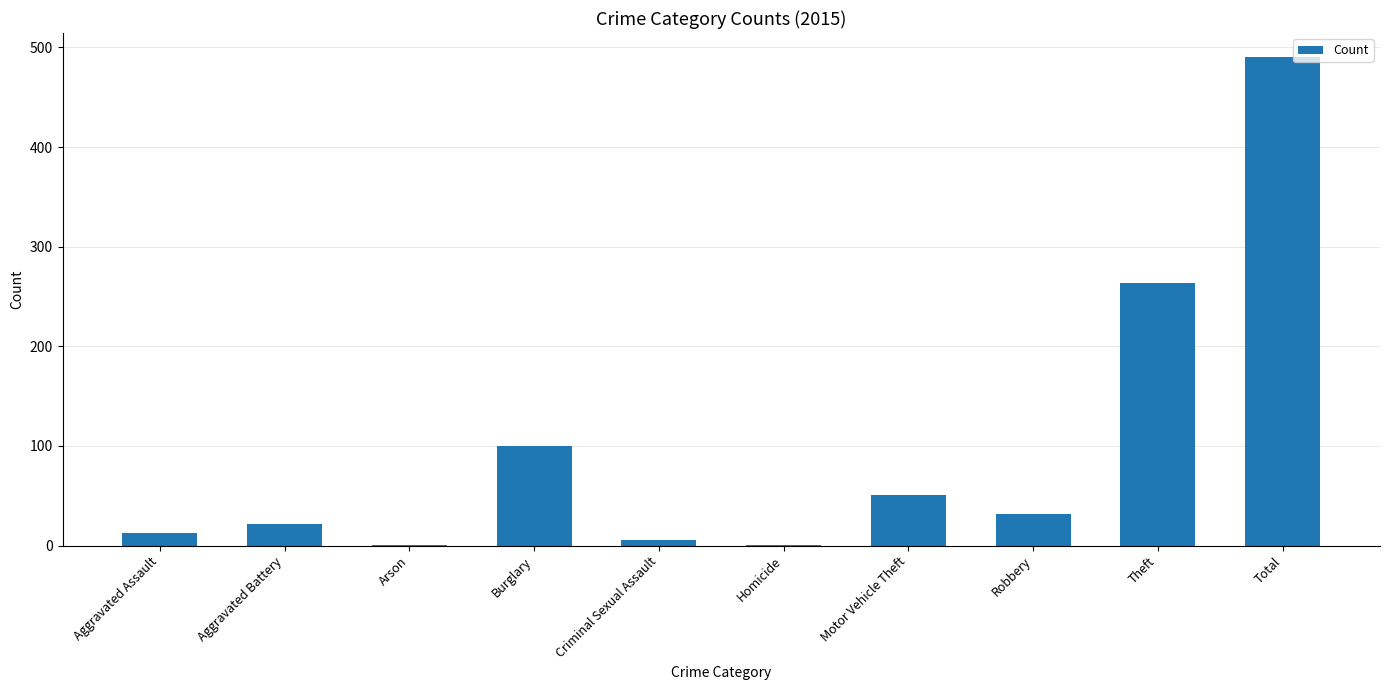

What is the greatest value displayed?

490